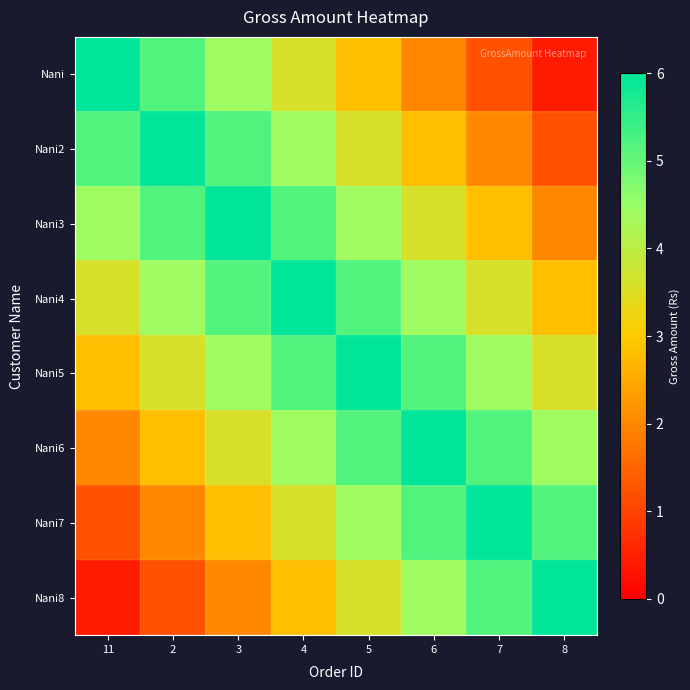

Count the number of categories in the chart.

8